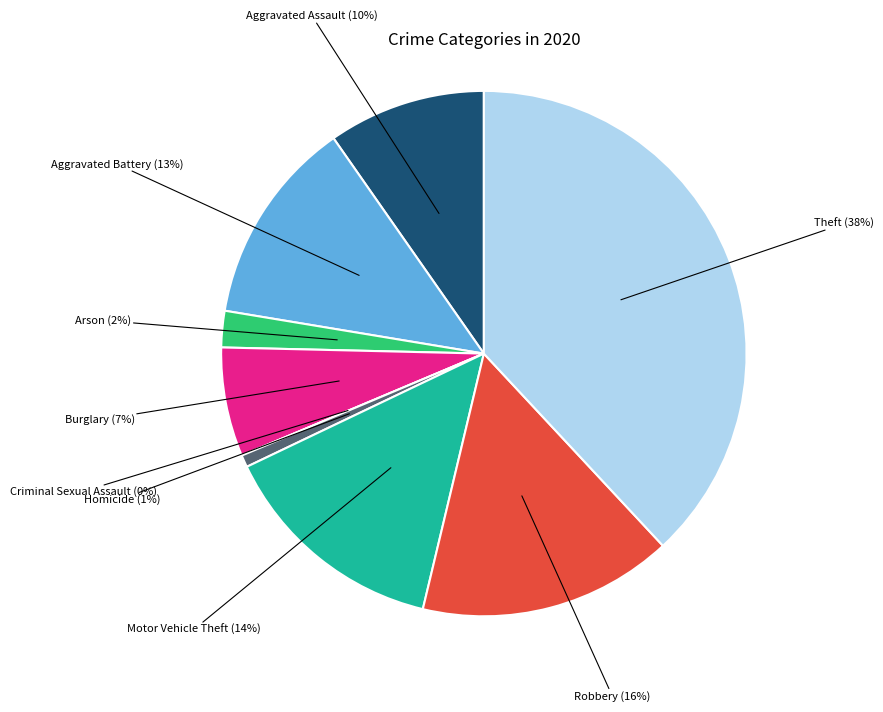

What is the largest slice in the pie chart?

Theft